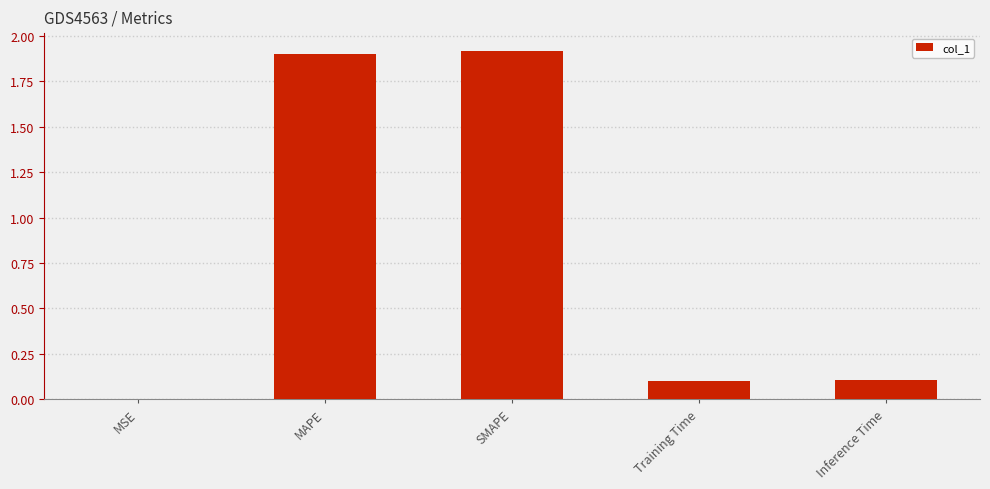

What is the sum of all values?

4.0